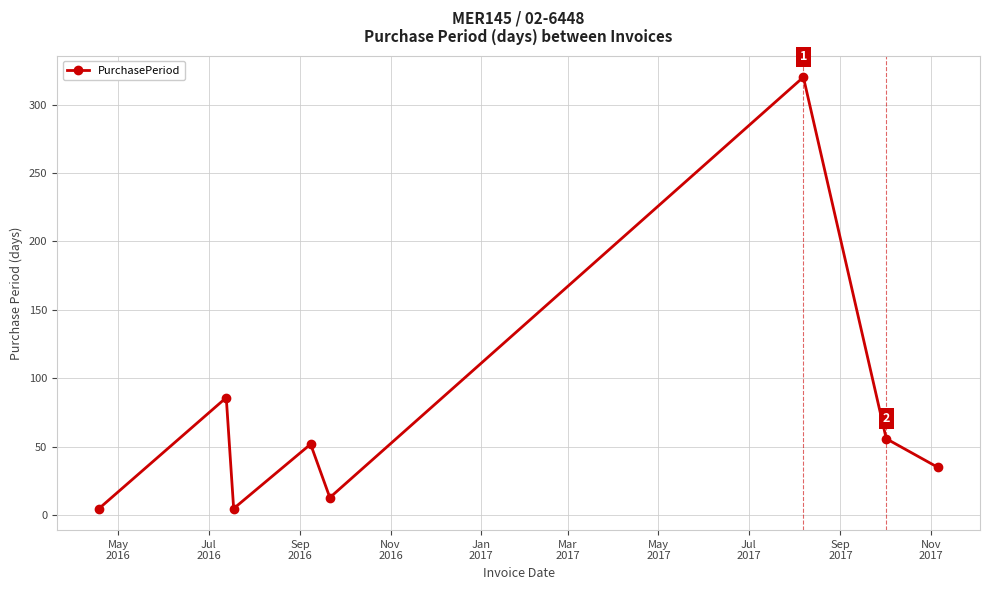

How many points are lower than both their immediate neighbors (excluding endpoints)?

2